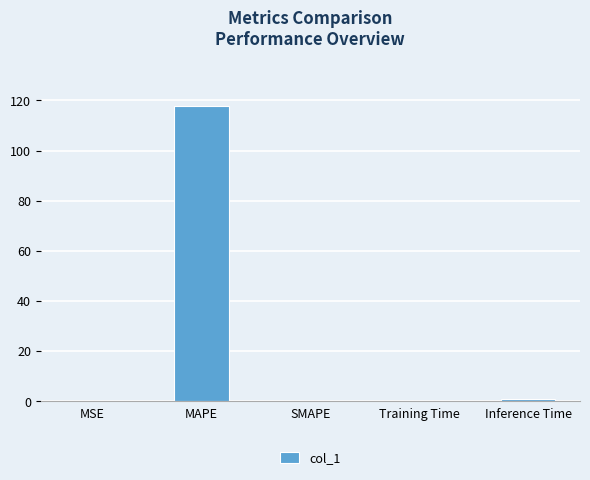

The chart shows a value of 0.0 at MSE. True or false?

True